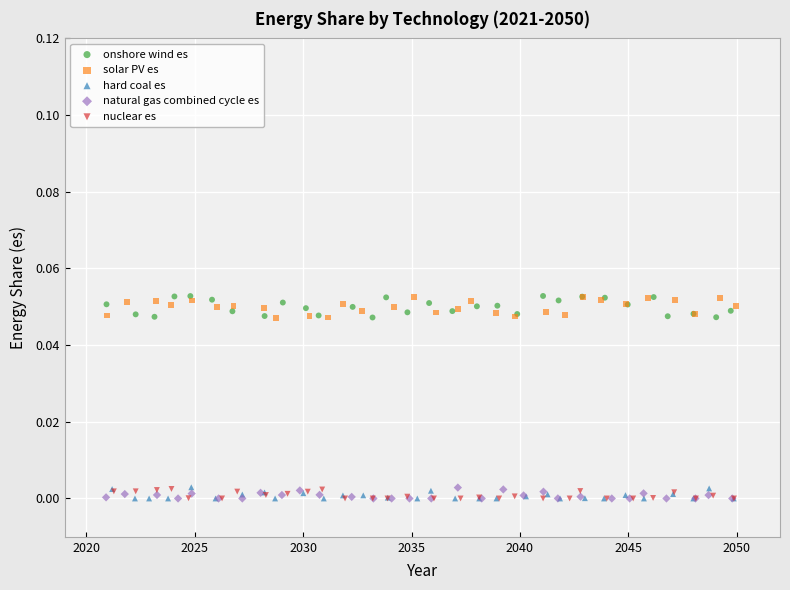

Which series has the widest spread of Y values?

onshore wind es